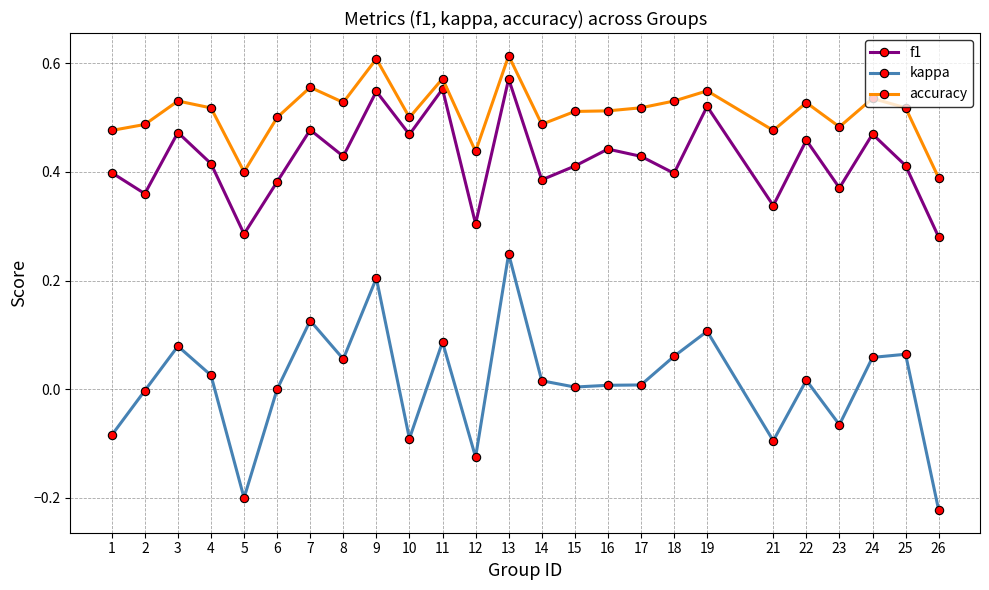

How many interior local peaks does the f1 series have?

9